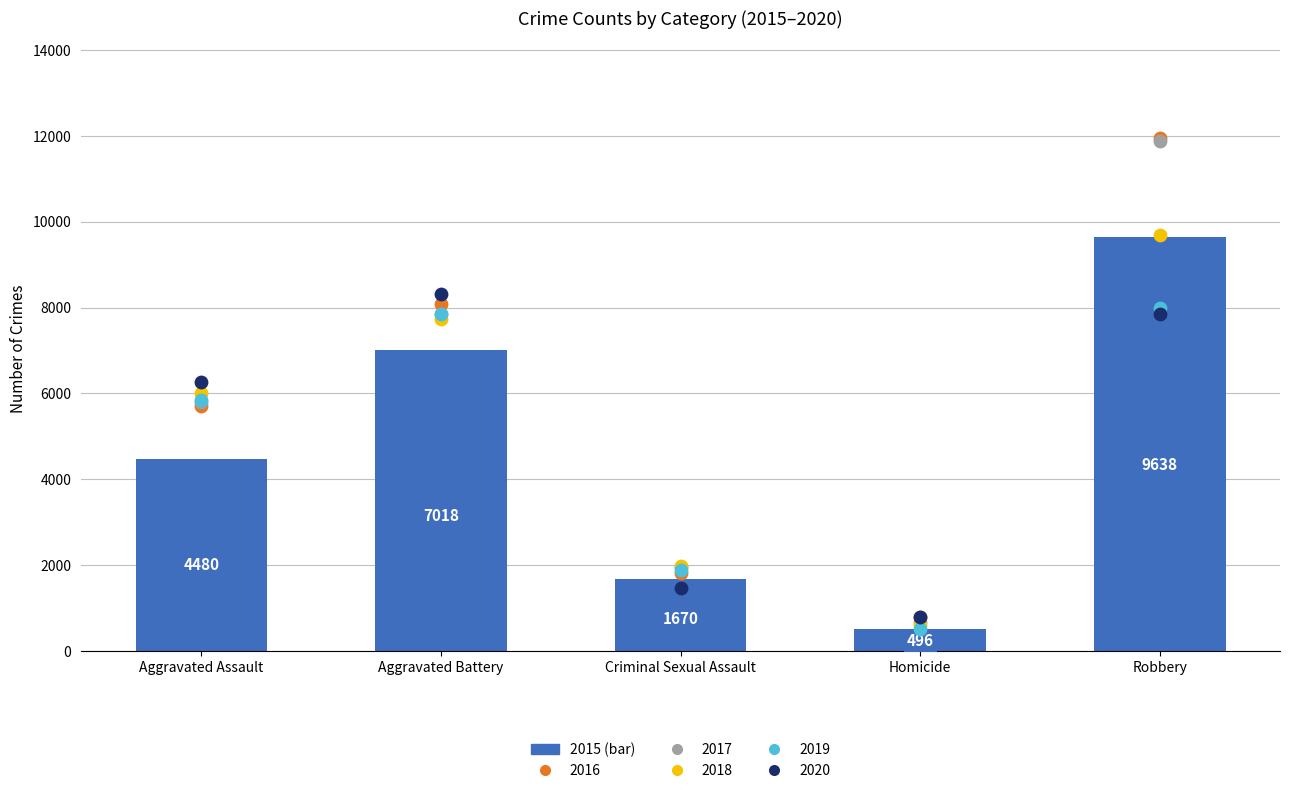

Which series has the largest total across all categories?

2016